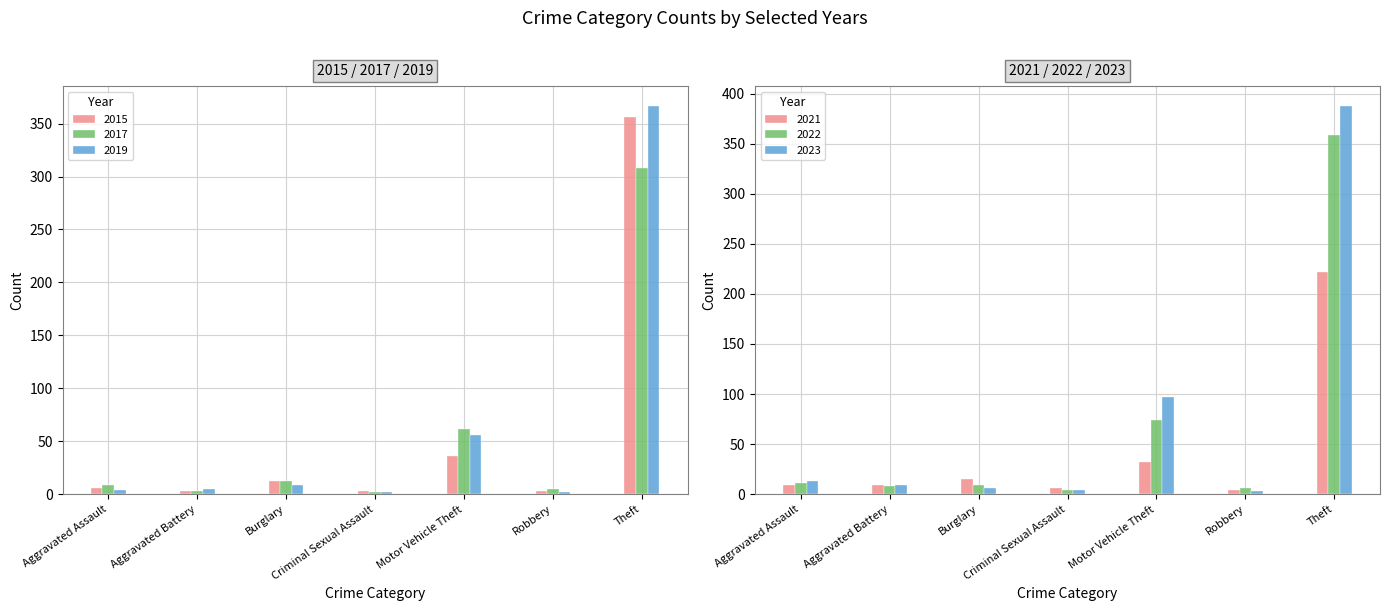

How many data points does each series have?

7